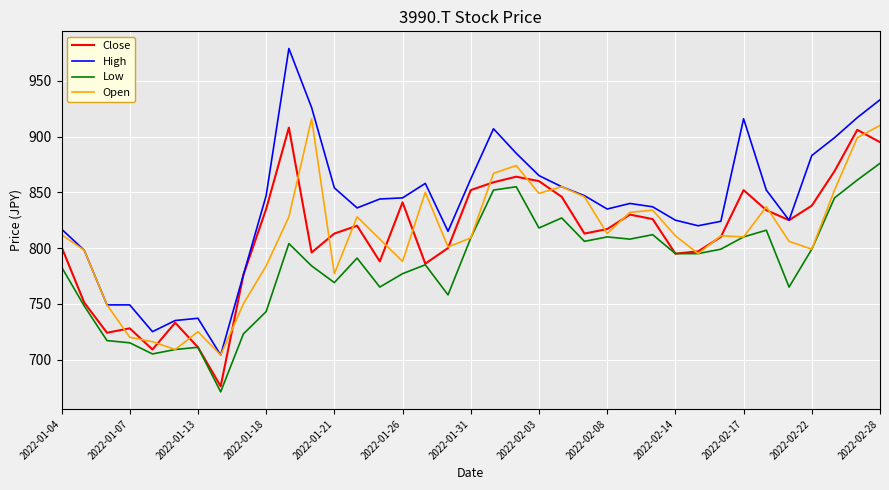

List the series in order of their peak value, highest first.

High, Open, Close, Low